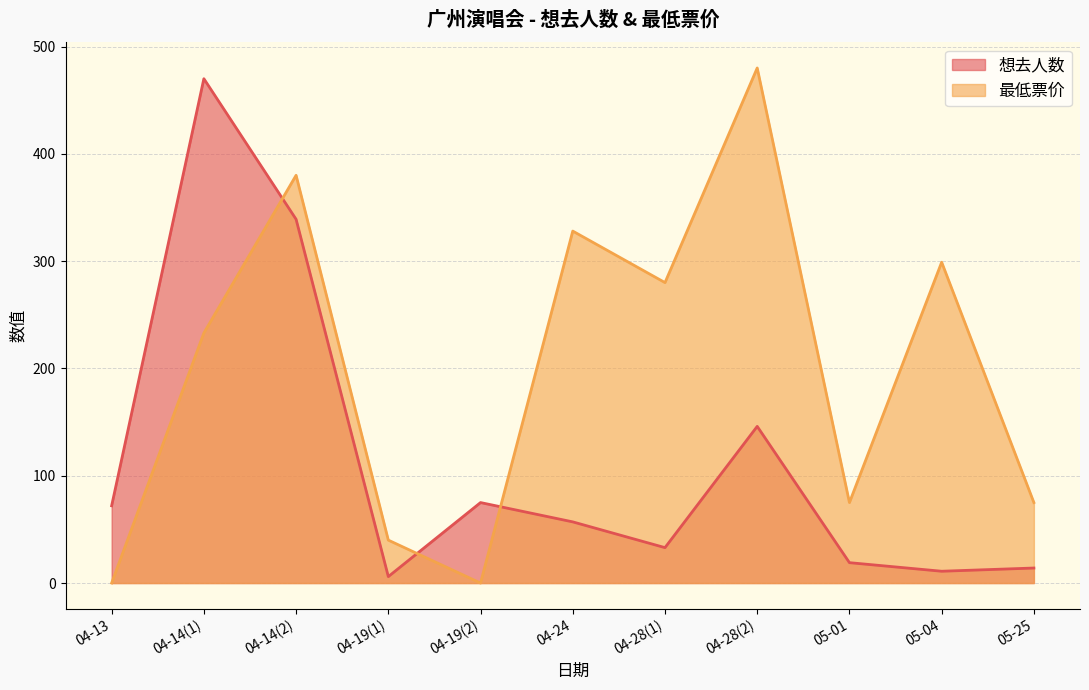

Count the number of data series in this chart.

2